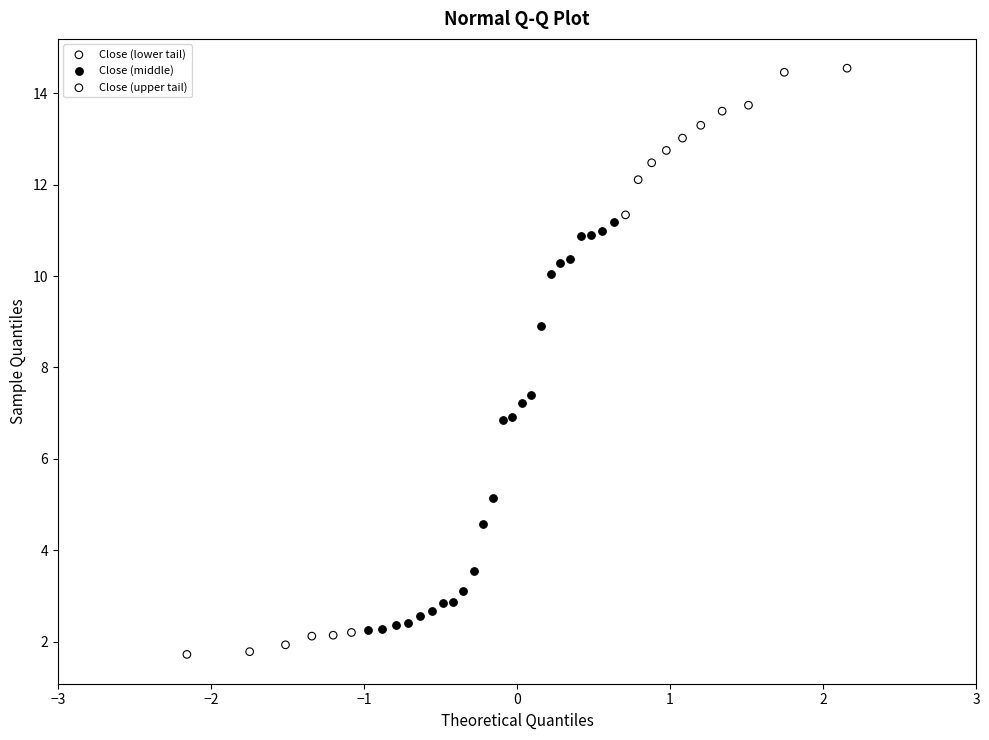

Which series has the largest Y range (max minus min)?

Close (middle)